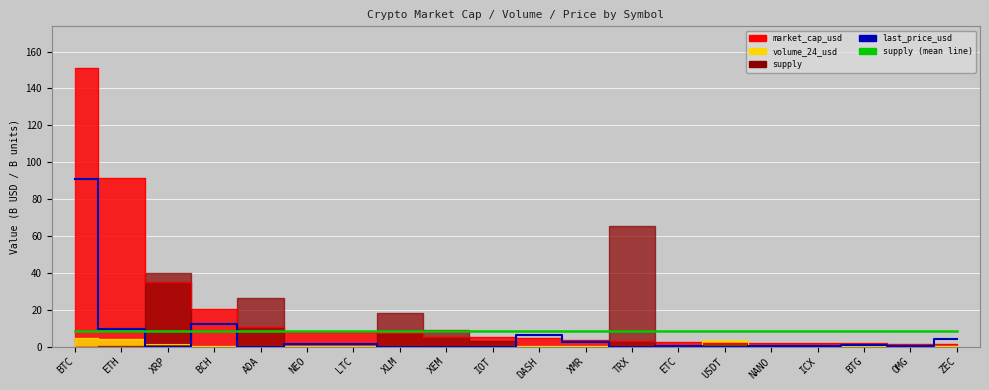

What is the value of the supply (mean) point at the 15th from the left?

8.2